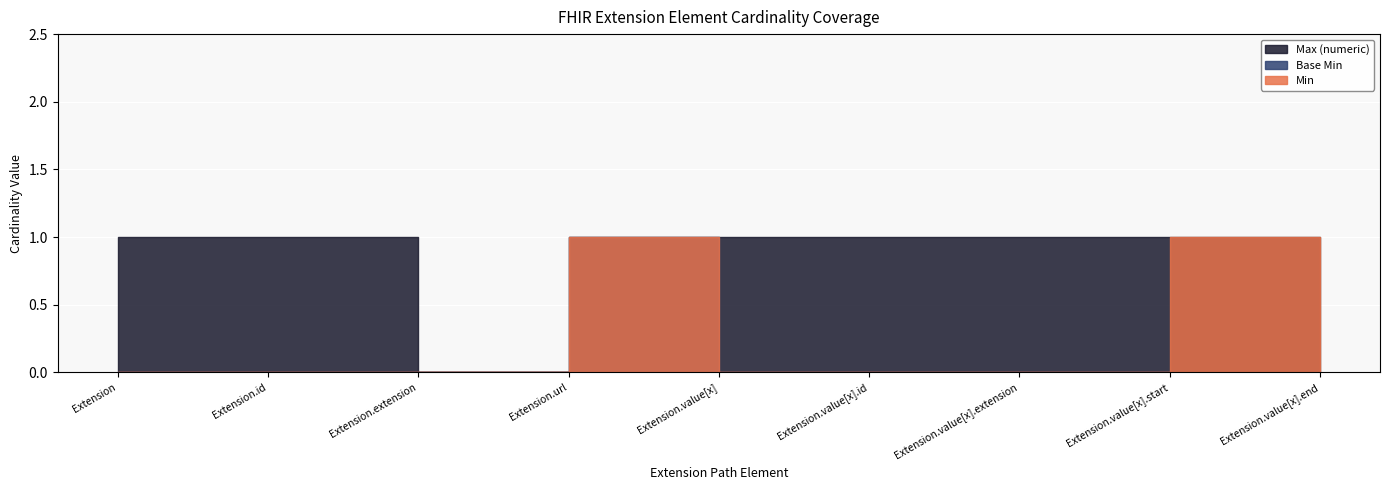

At which category is the sum across all series the highest?

Extension.url